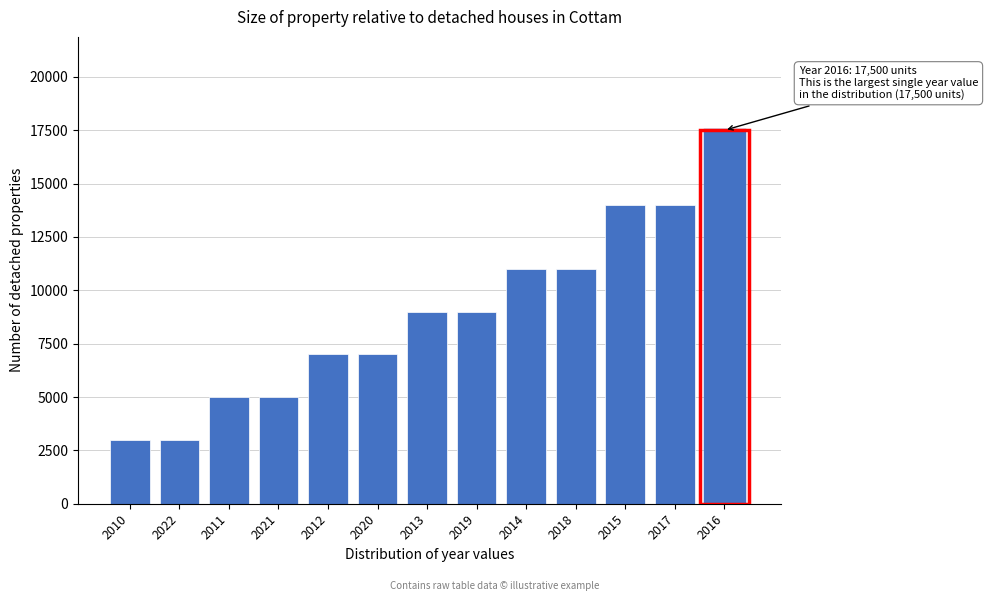

Reading left to right, transcribe all the data shown in this chart.

2010=3000	2022=3000	2011=5000	2021=5000	2012=7000	2020=7000	2013=9000	2019=9000	2014=11000	2018=11000	2015=14000	2017=14000	2016=17500